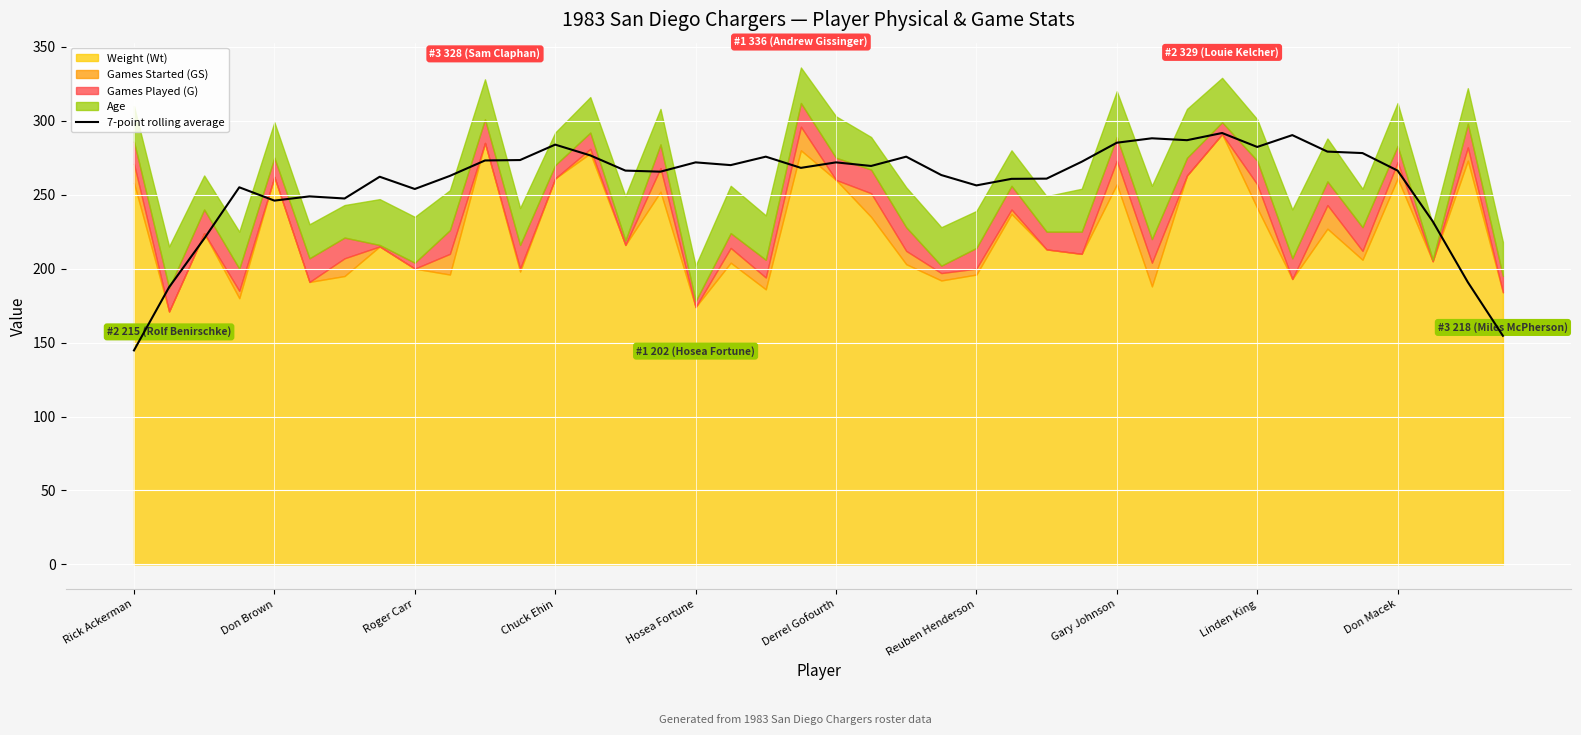

What position from the right is 29?

11